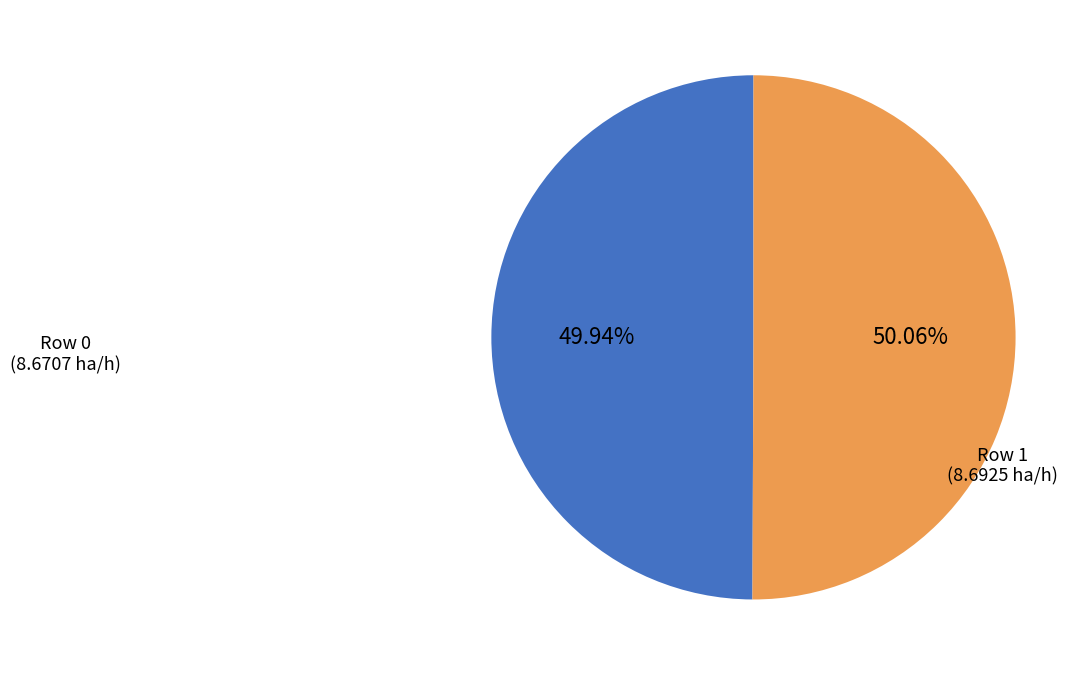

How many segments does this pie chart have?

2